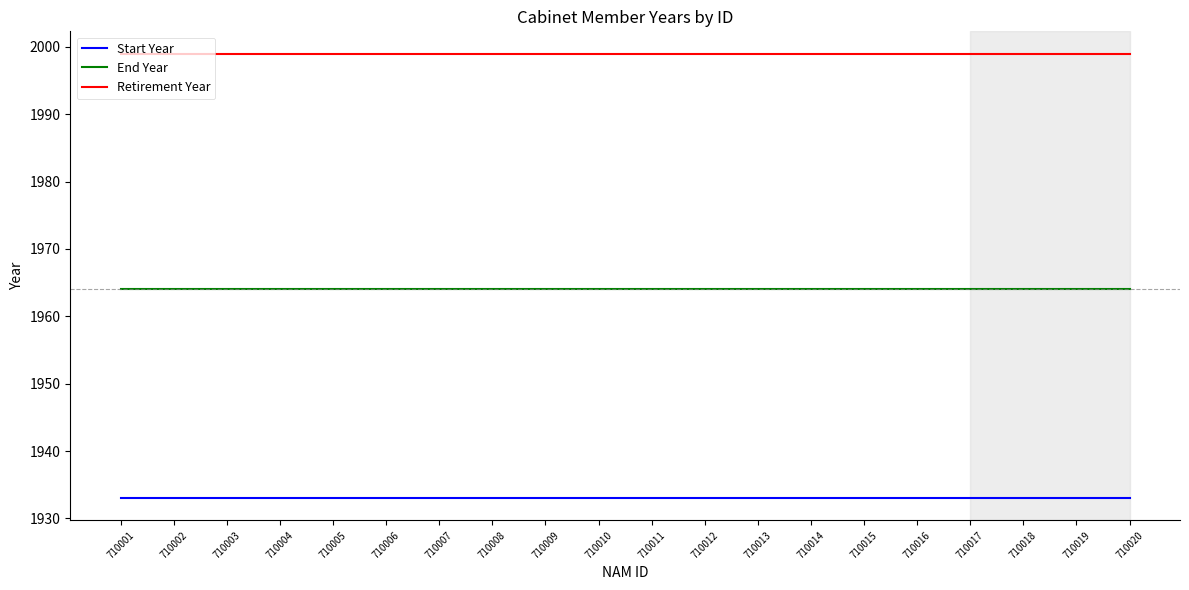

The Start Year series shows 400 at 710003. True or false?

False